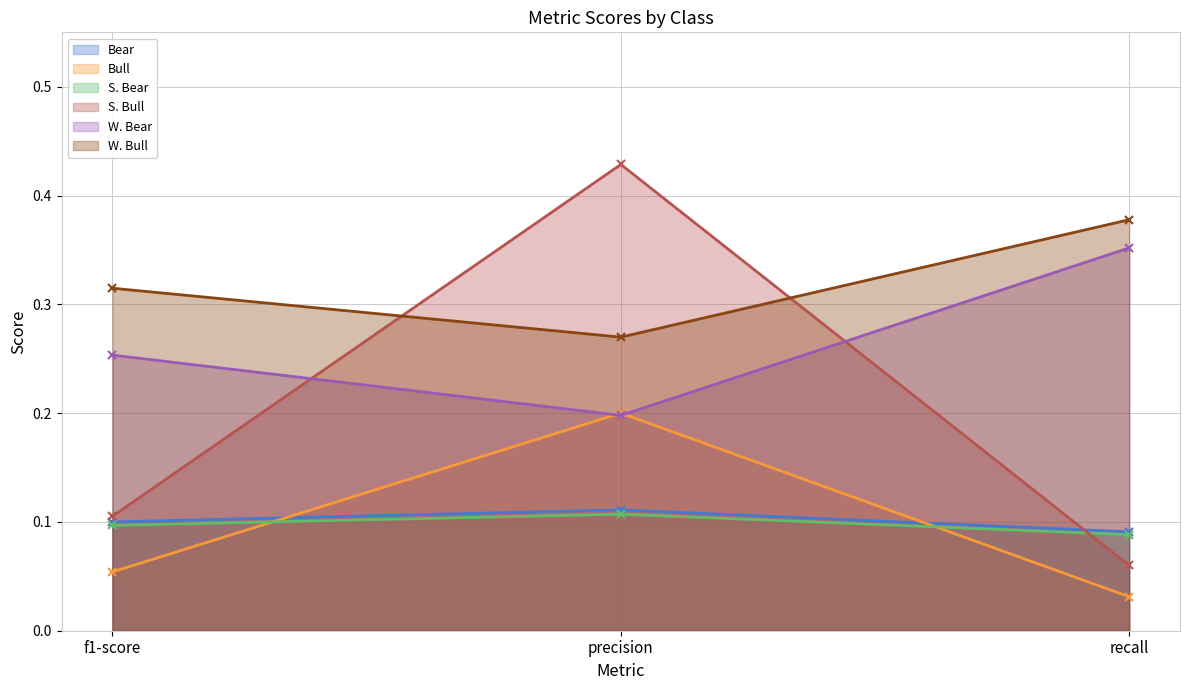

Reading left to right, transcribe all the data shown in this chart.

Bear: 0.1	0.1	0.1
Bull: 0.1	0.2	0.0
S. Bear: 0.1	0.1	0.1
S. Bull: 0.1	0.4	0.1
W. Bear: 0.3	0.2	0.4
W. Bull: 0.3	0.3	0.4